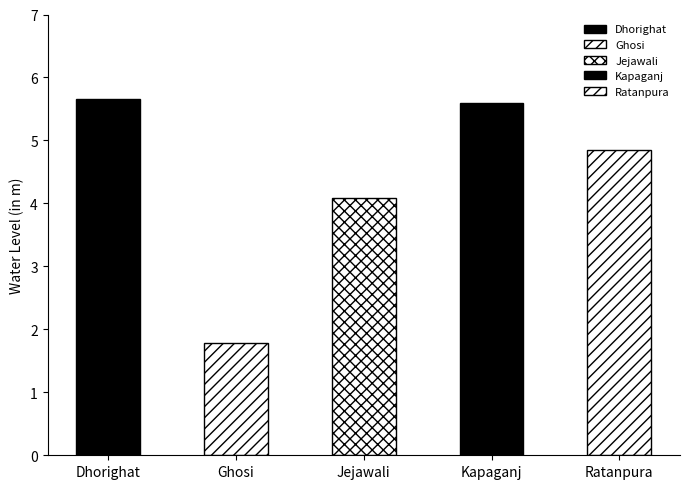

What is the difference between the maximum and minimum values?

3.9